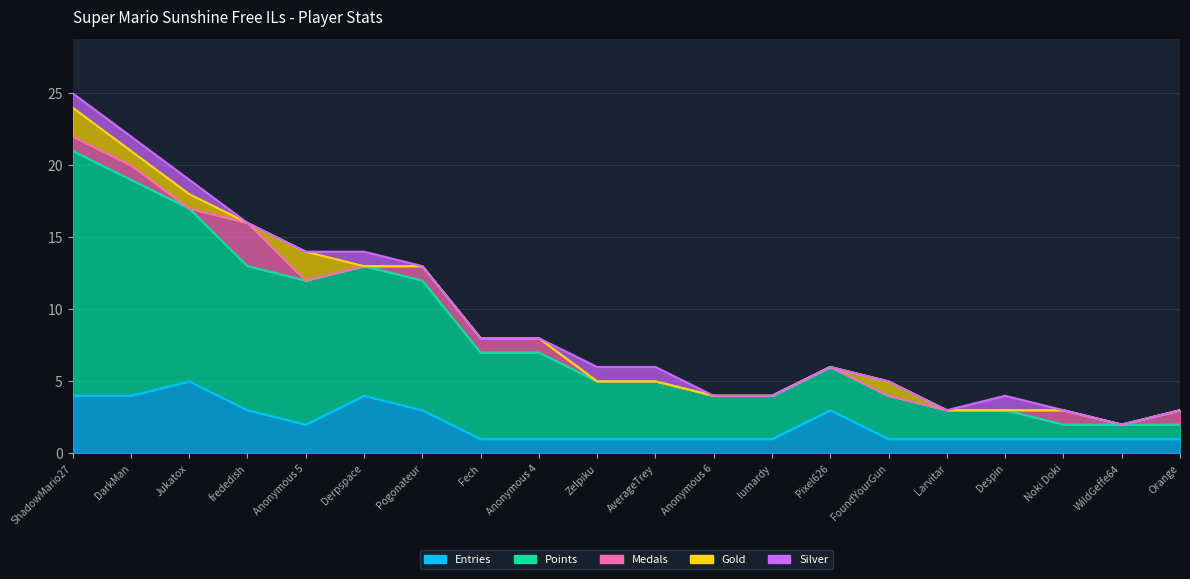

Count the number of categories in the chart.

20